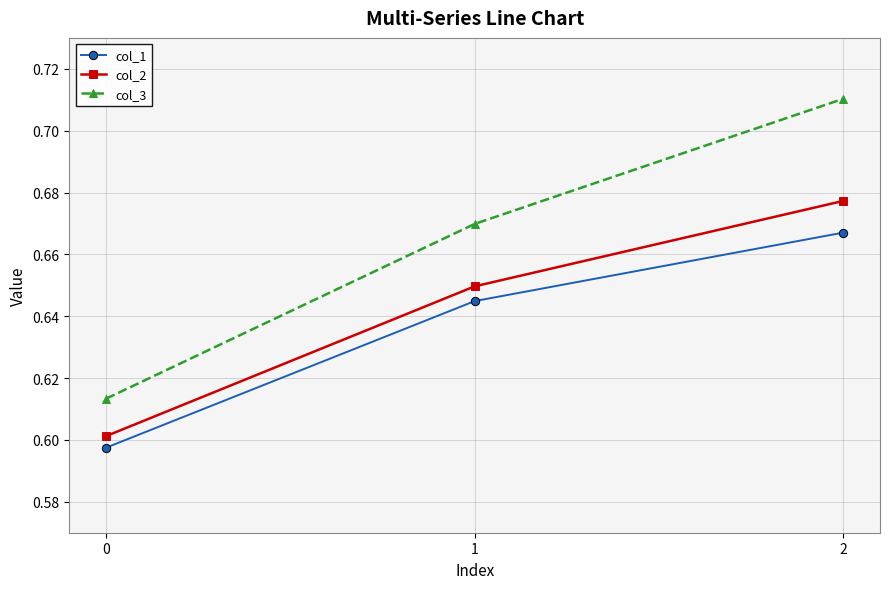

Which series has the largest total across all categories?

col_3